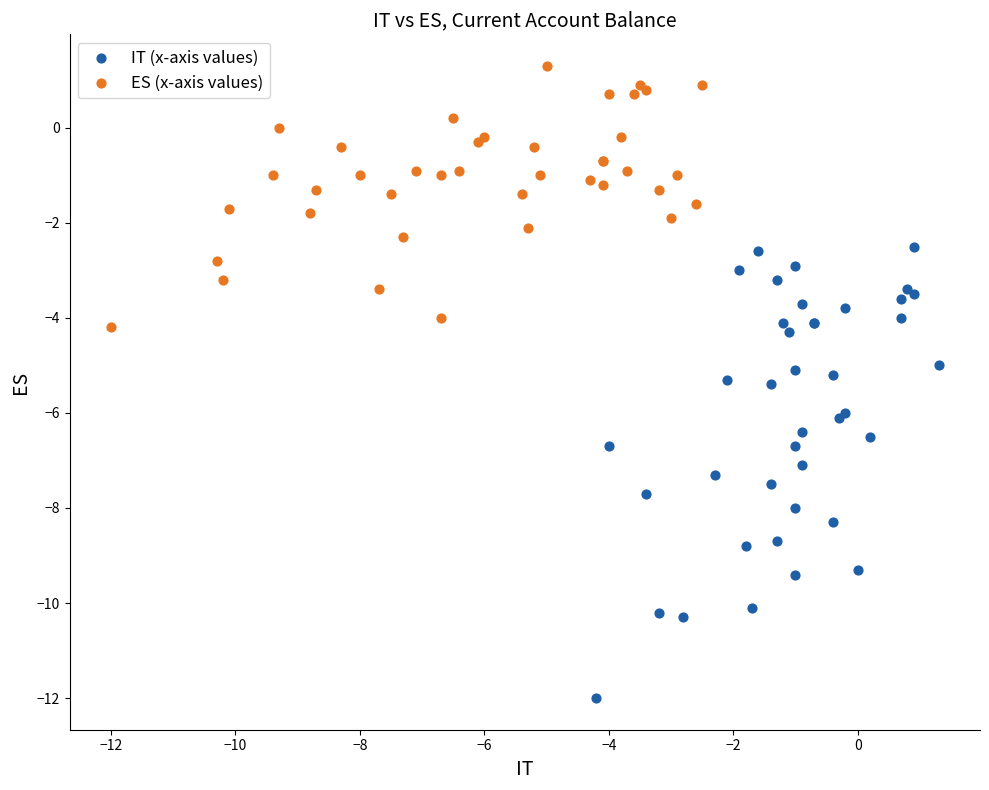

Which series contains the highest Y value?

ES (x-axis values)